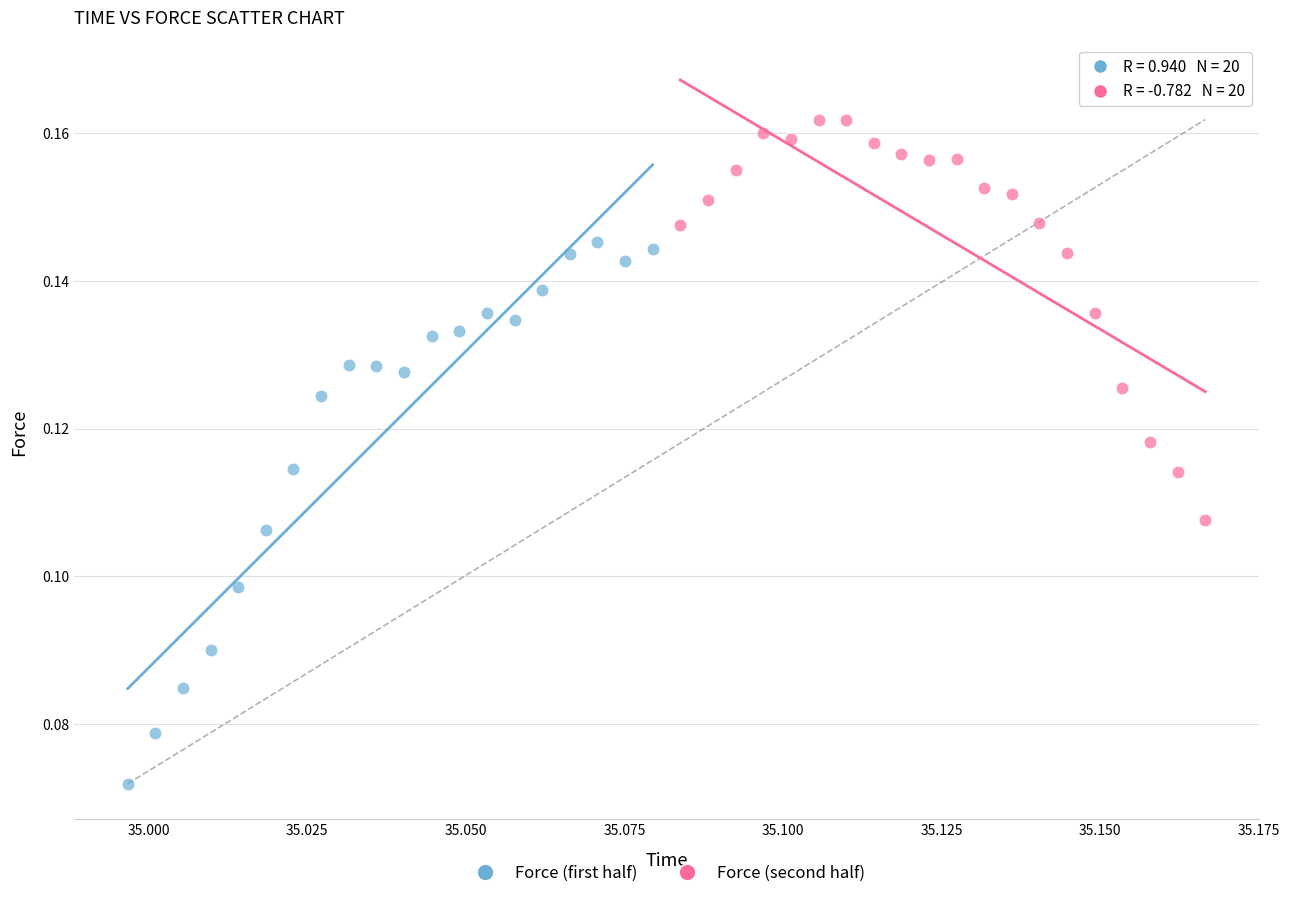

Which series has the largest Y range (max minus min)?

Force (first half)